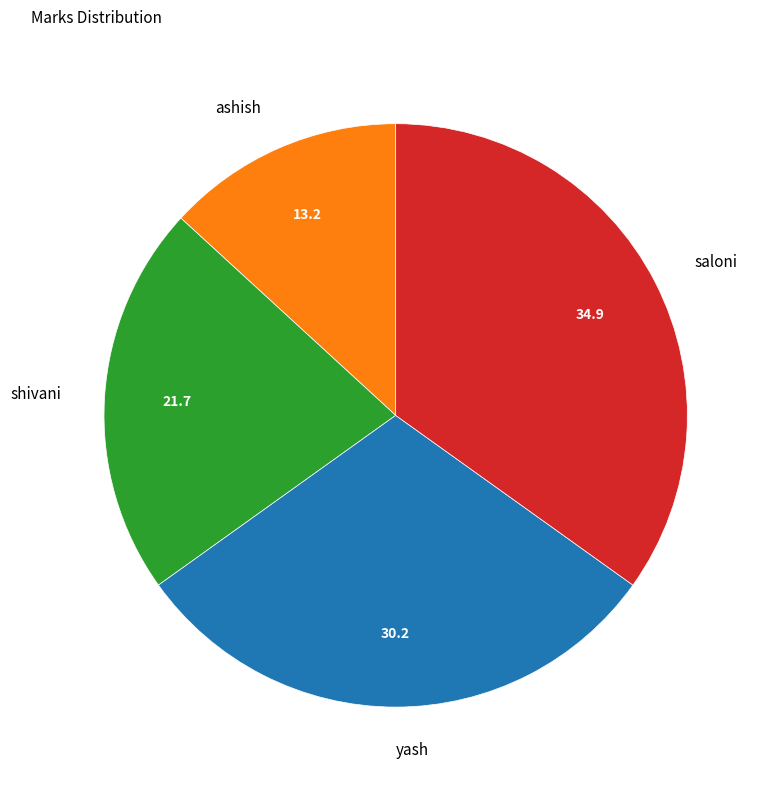

Is it true that yash is 30% of the pie?

True